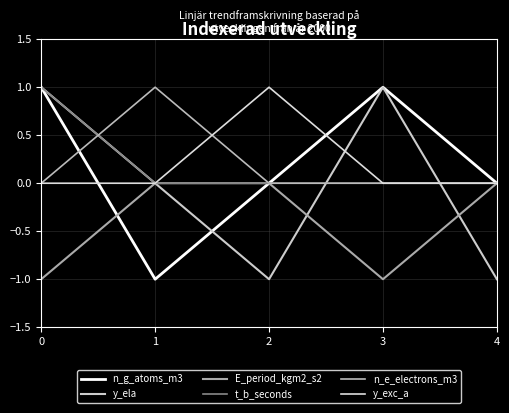

Is the value of E_period_kgm2_s2 at 2 greater than the value of n_g_atoms_m3 at 2?

No